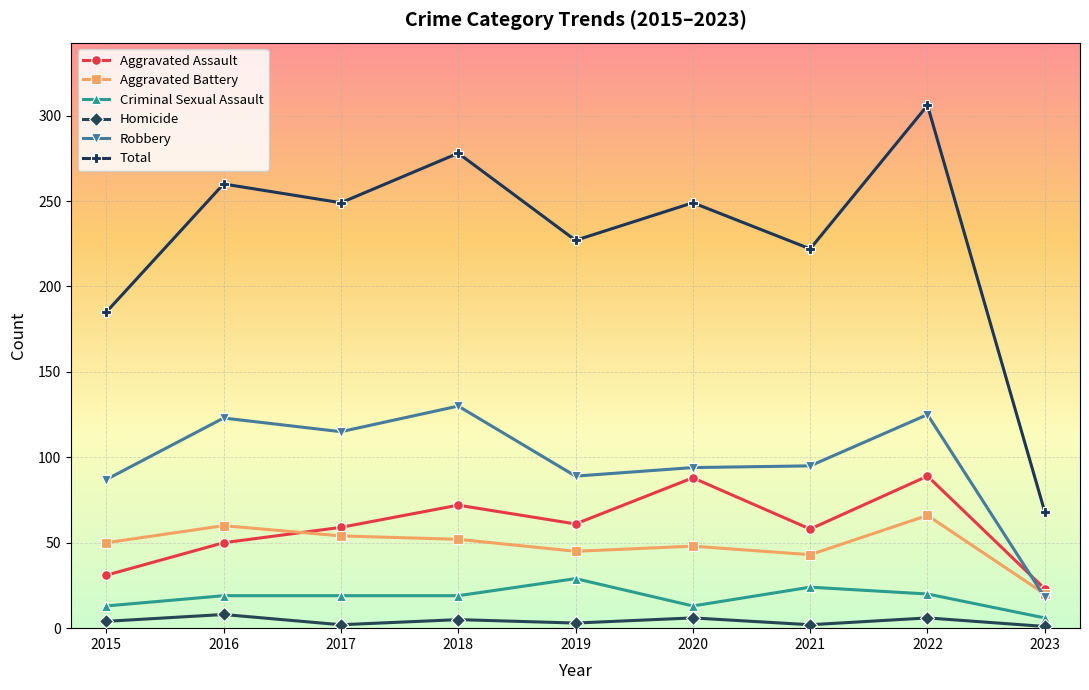

What is the spread (max minus min) of values at 2023?

67